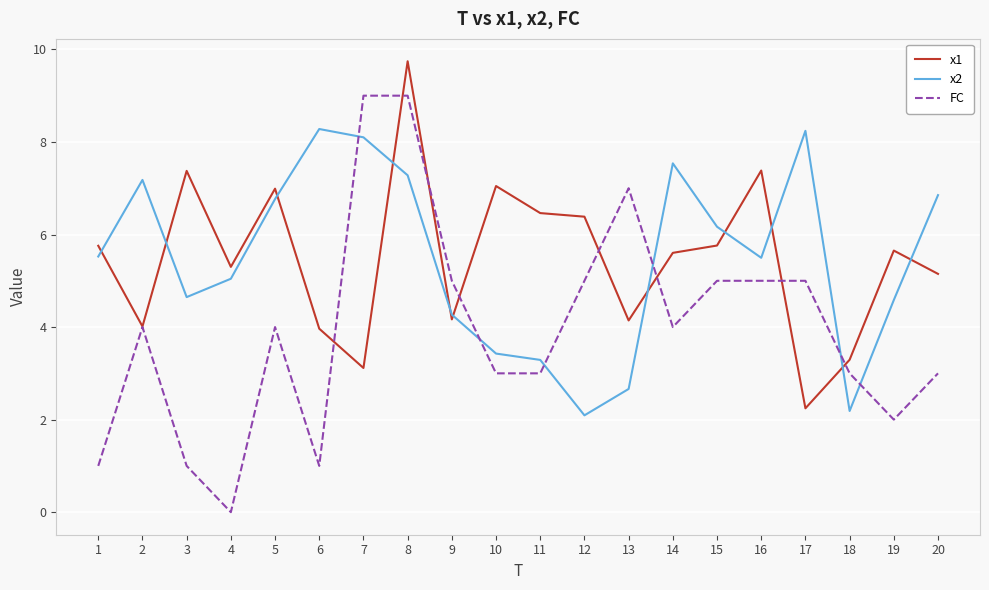

What is the maximum value for x1?

9.7